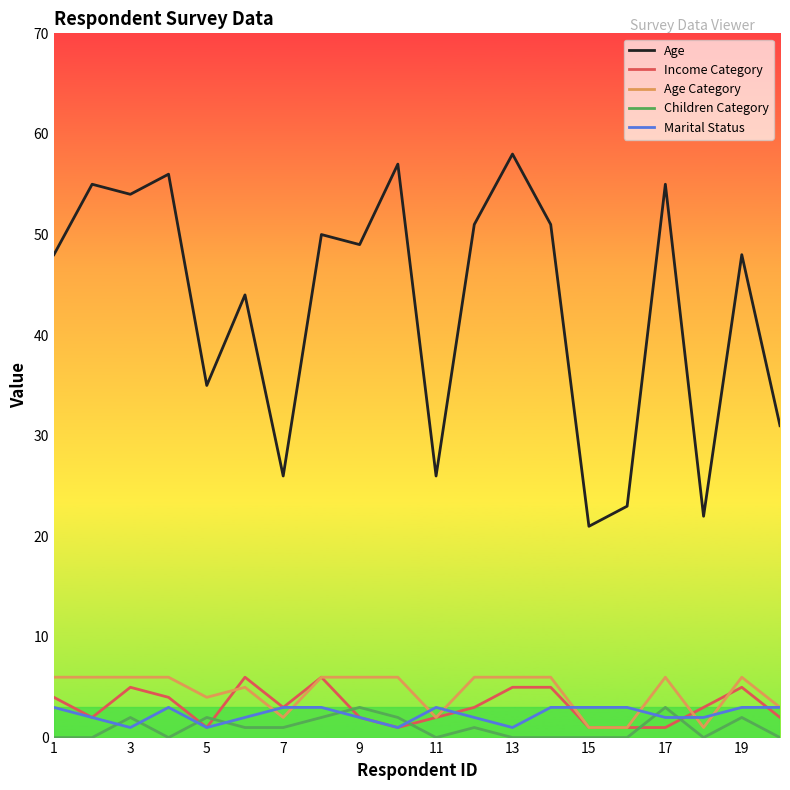

Which series has the widest spread of values?

Age